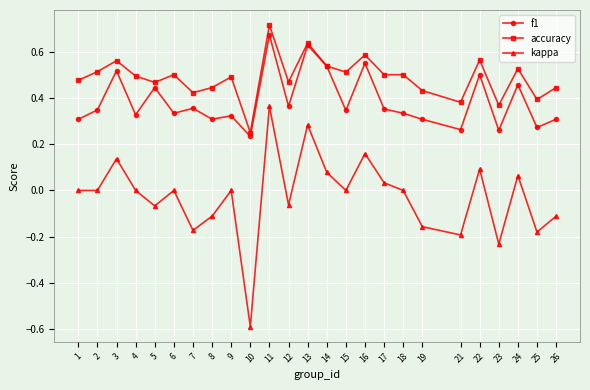

Which series has the widest spread of values?

kappa